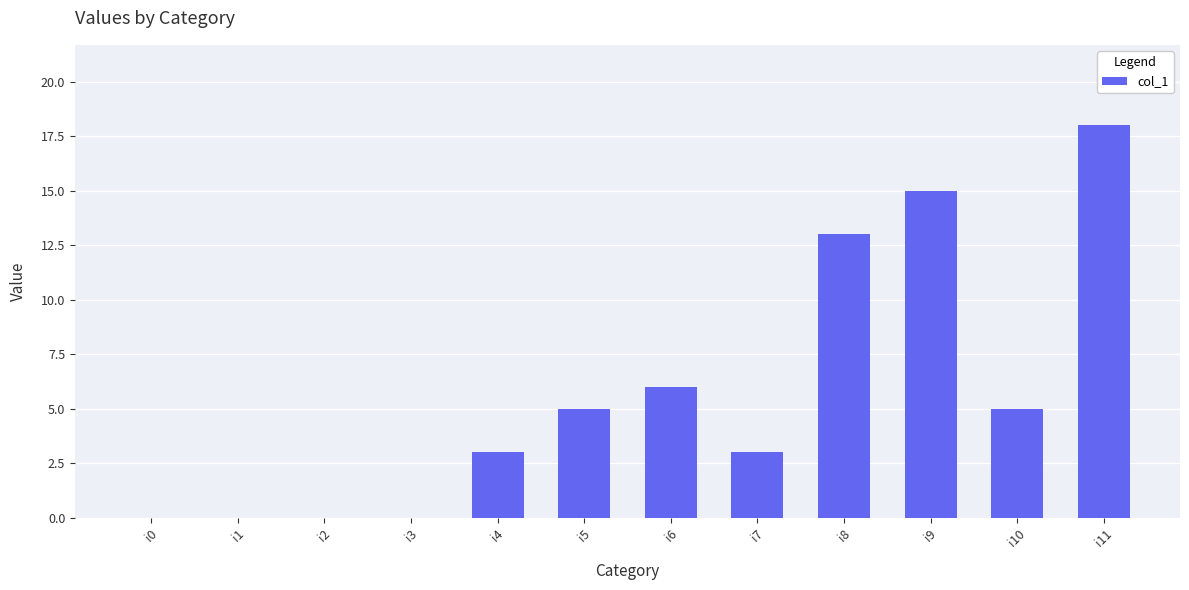

Which category has the highest value across all series?

i11